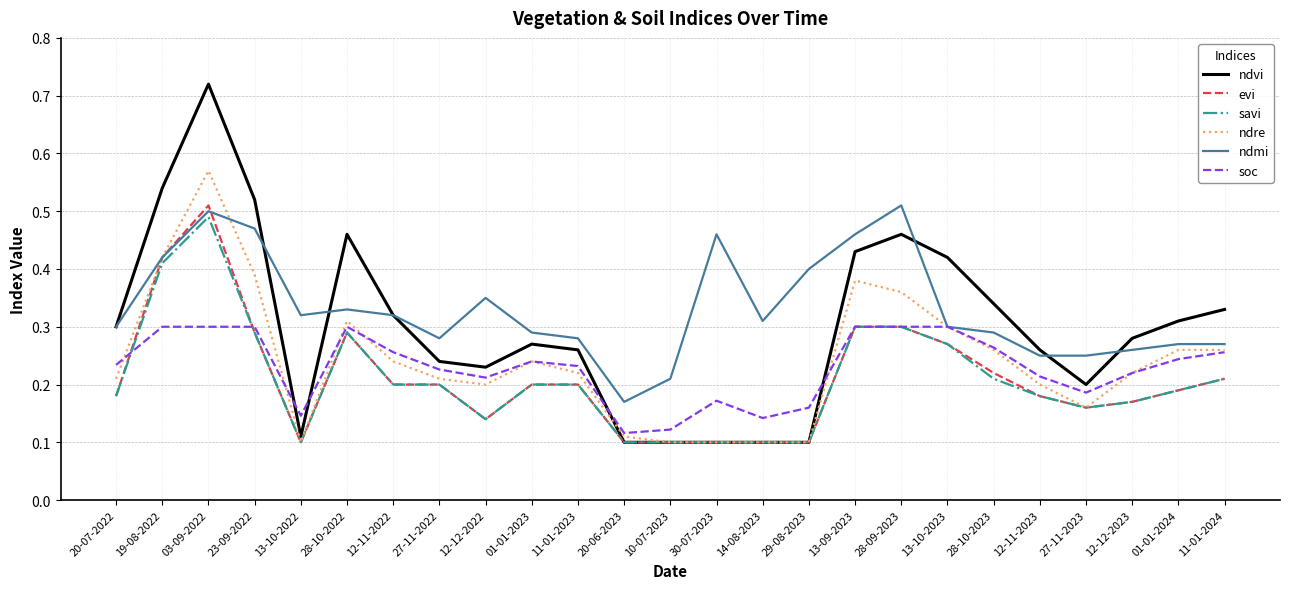

What position from the right is 20-06-2023?

14